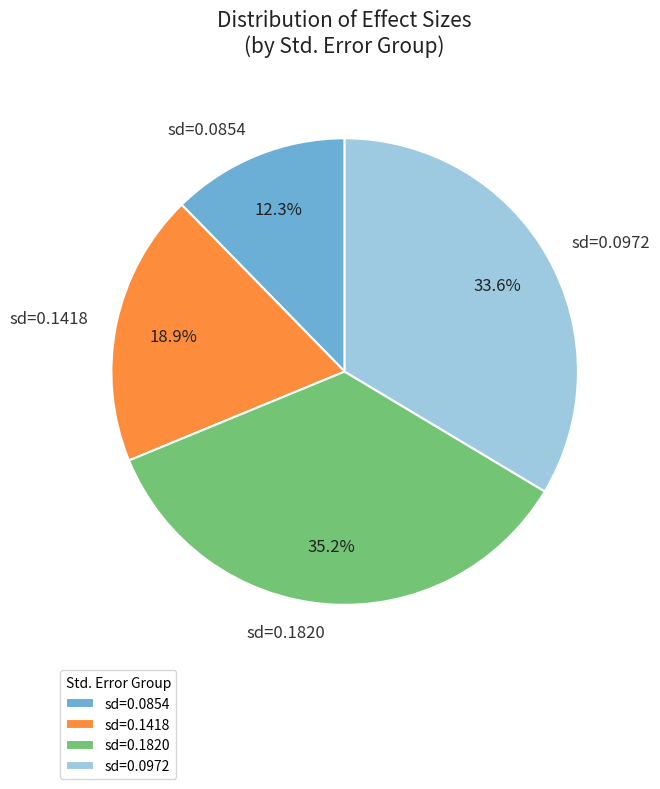

Is there any slice that represents more than half of the pie?

No